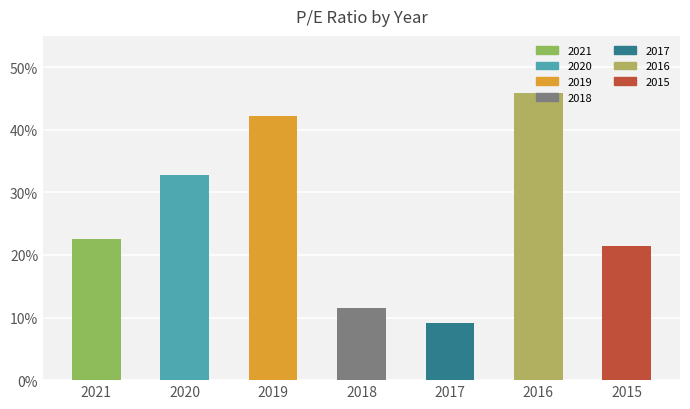

Approximately how many times larger is the value at 2017 compared to 2020?

0.3